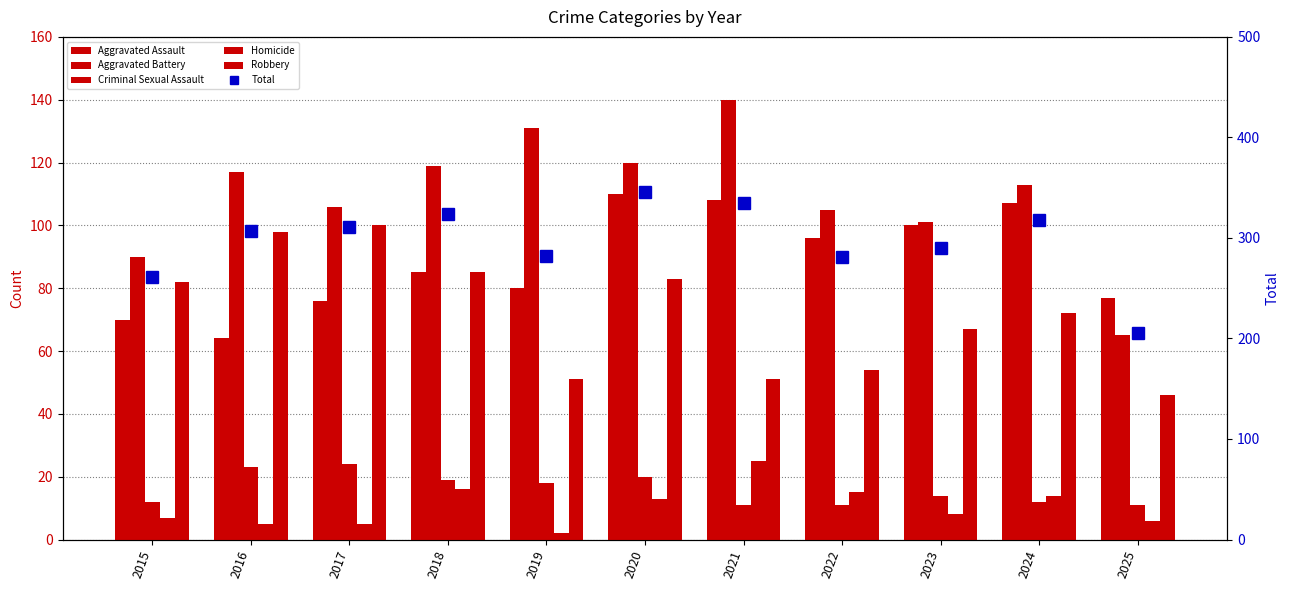

Are the bars horizontal?

No